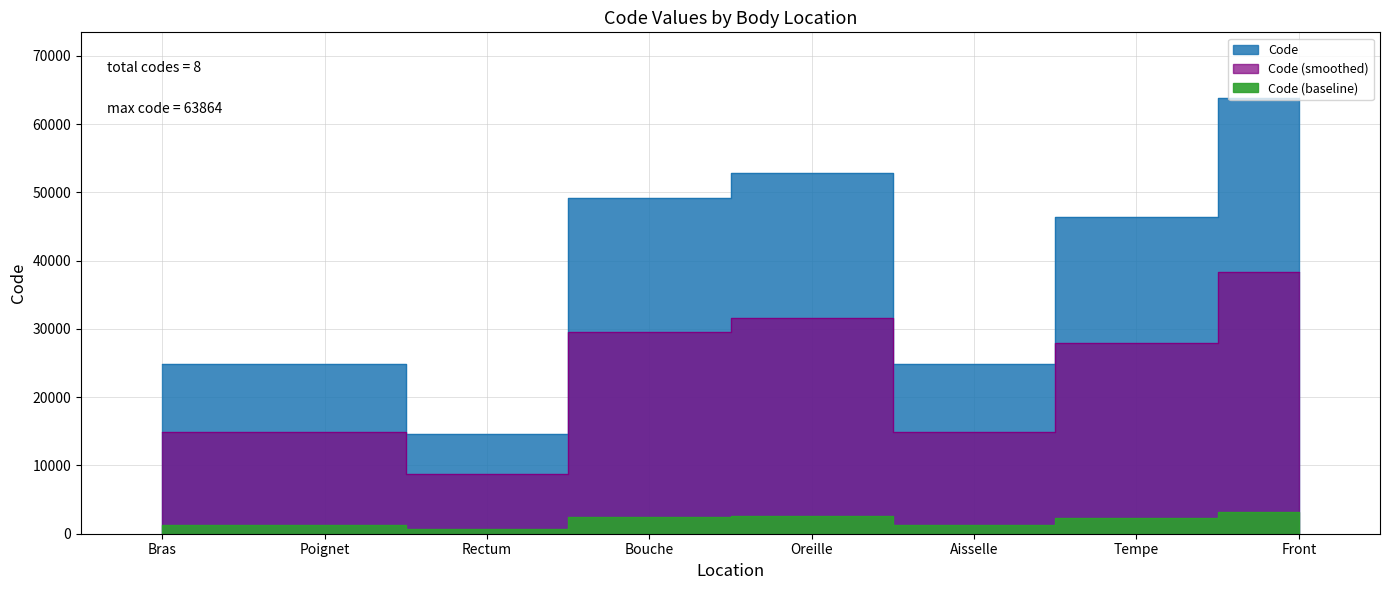

Which has a higher value, Bras or Poignet?

Poignet